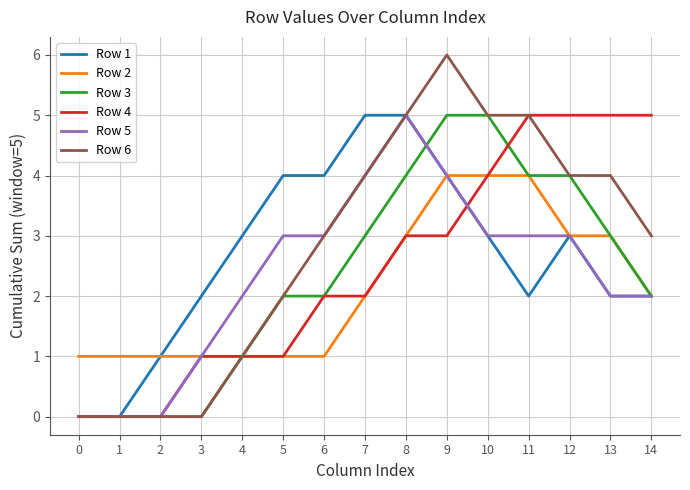

Which series has the largest range (max minus min)?

Row 6